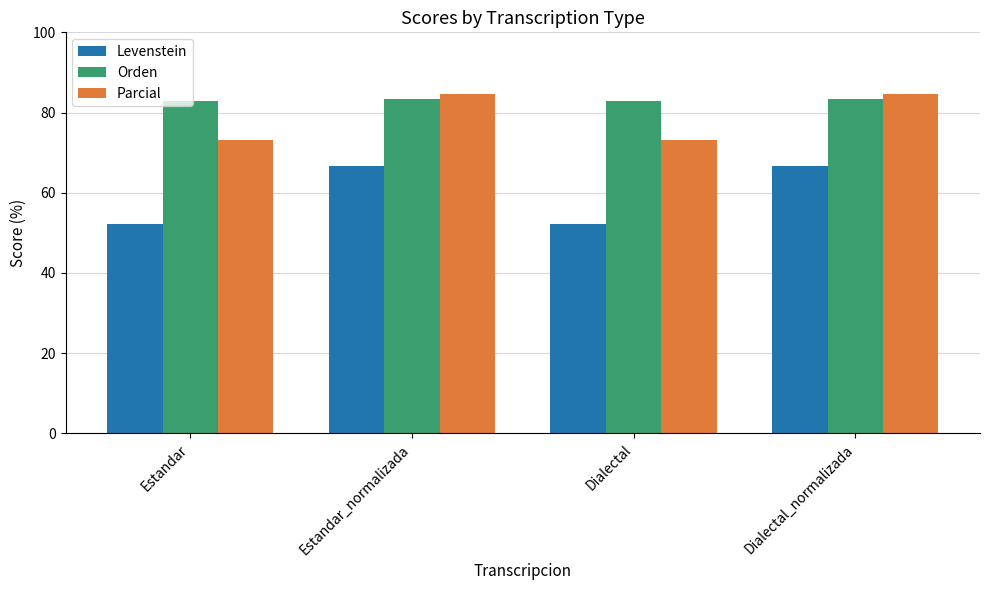

What value does the Levenstein series have at Estandar_normalizada?

66.7